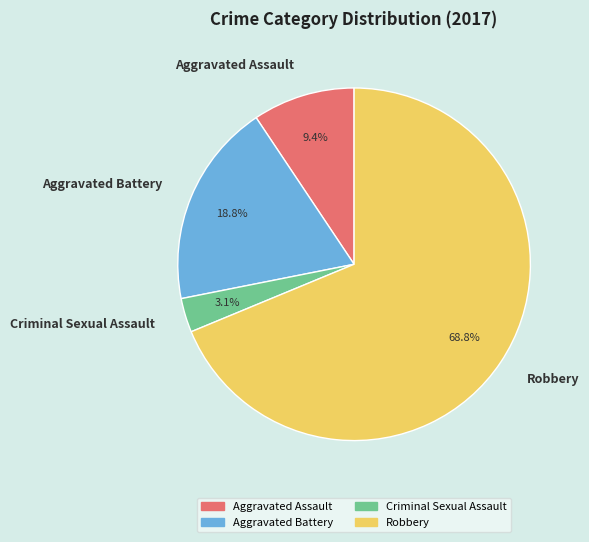

Is the sum of Criminal Sexual Assault and Aggravated Battery greater than half?

No